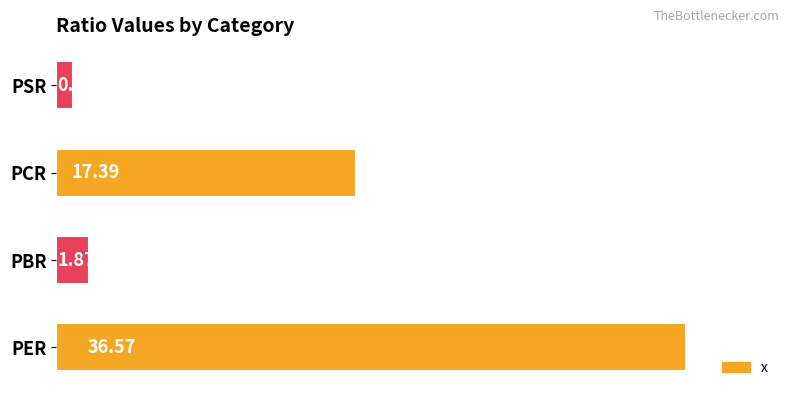

At which label is the value closest to 18?

PCR